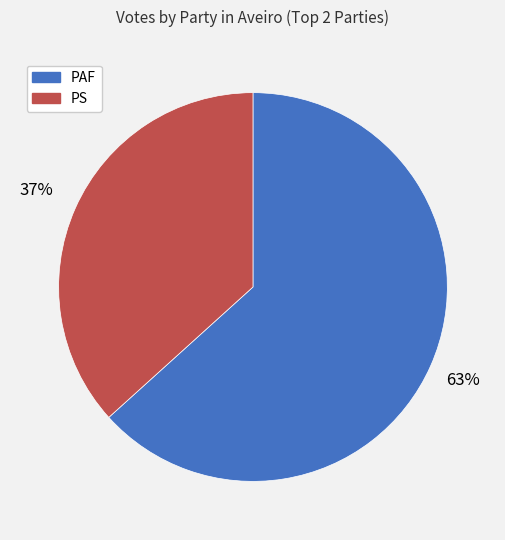

Is there any slice that represents more than half of the pie?

Yes